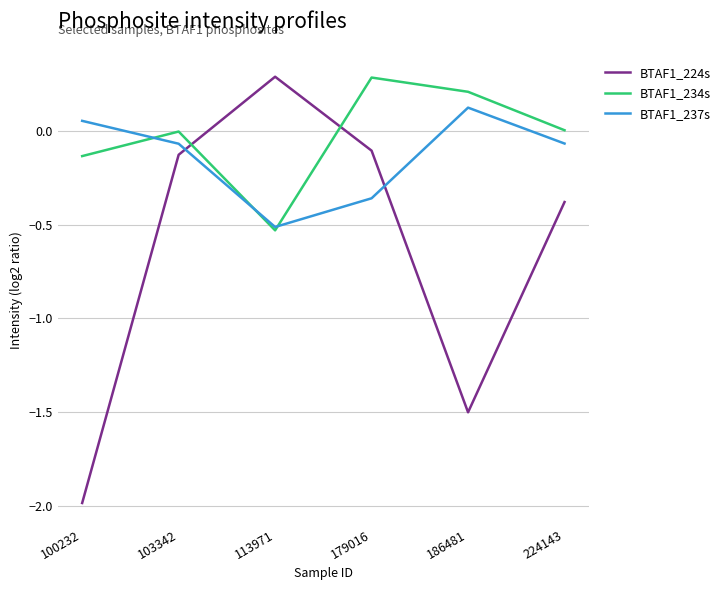

Which series has the widest spread of values?

BTAF1_224s